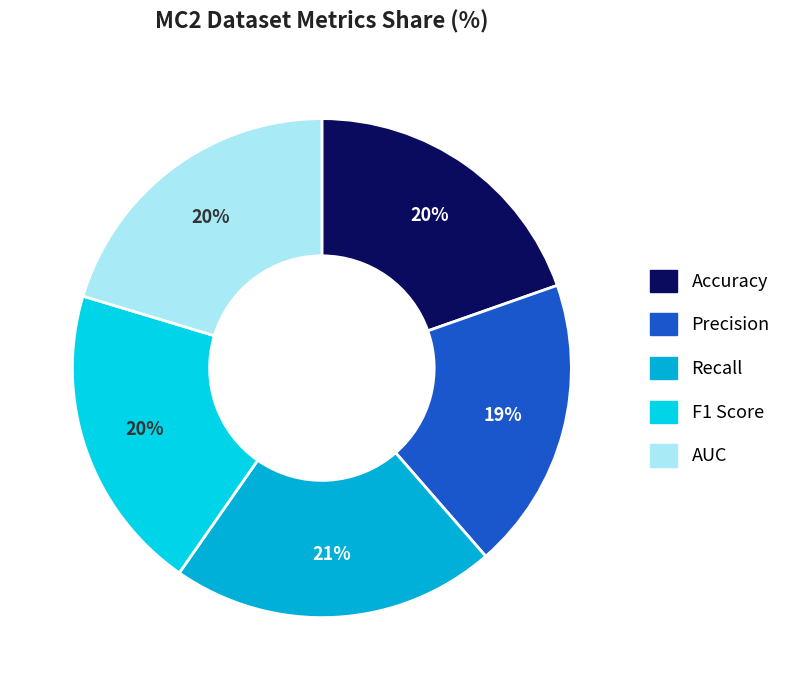

To the nearest percent, what portion does AUC represent?

20%